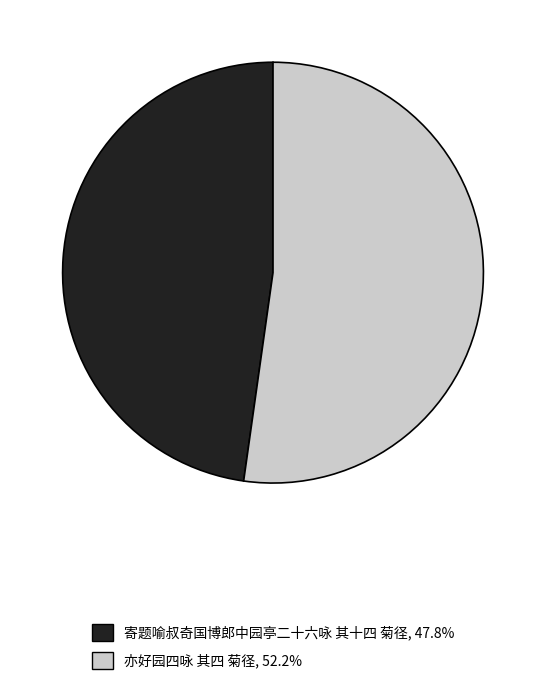

True or false: 寄题喻叔奇国博郎中园亭二十六咏 其十四 菊径 accounts for 54% of the total.

False